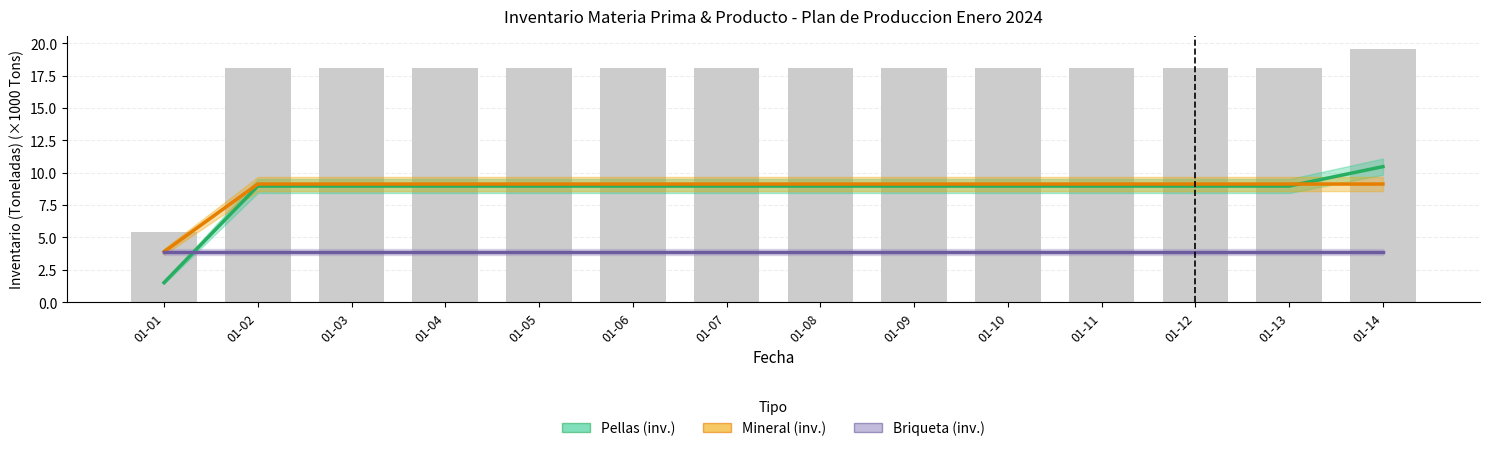

At which category is the sum across all series the highest?

01-14